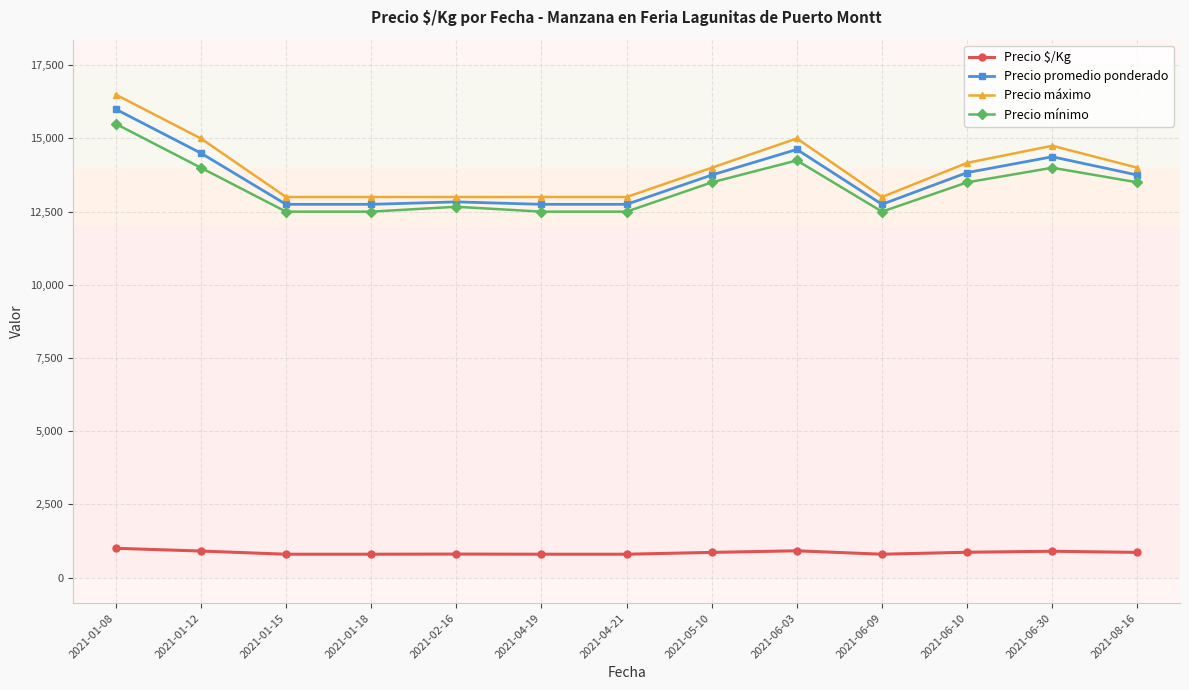

Does the chart have visible grid lines?

Yes